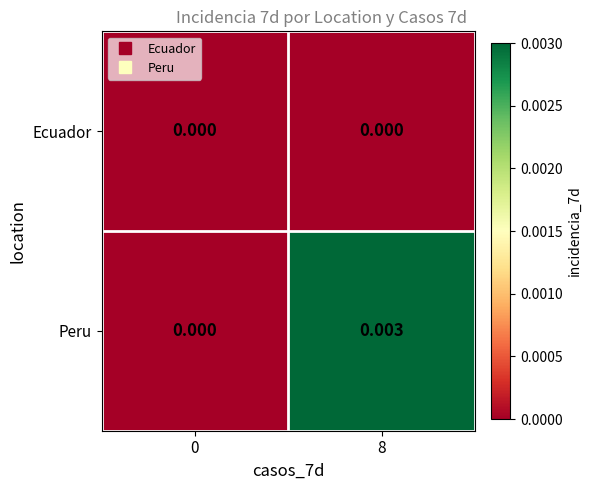

Which series changed the most between 0 and 8?

Peru